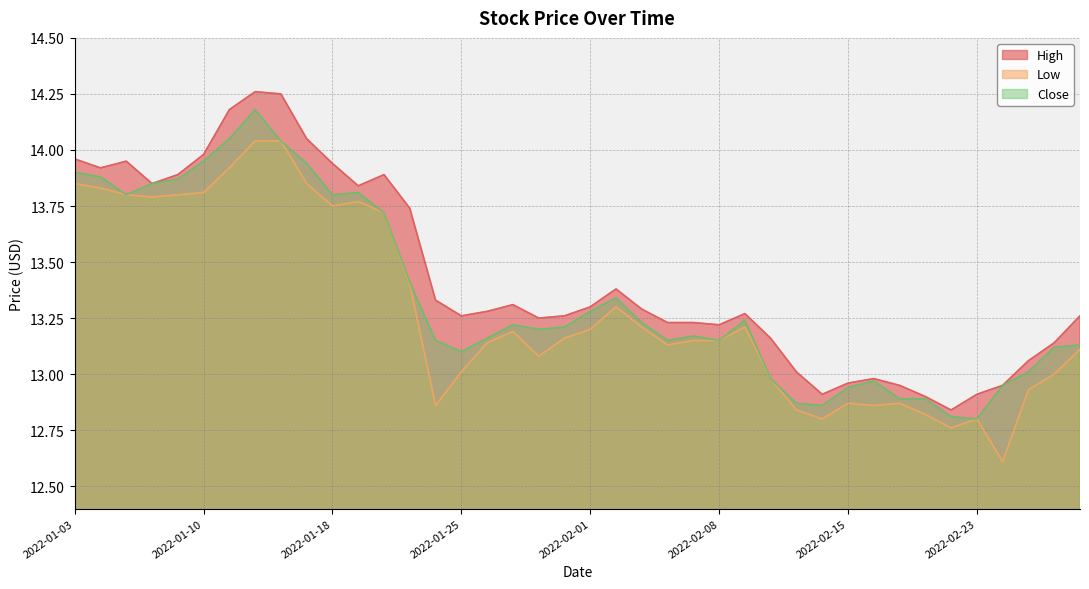

What is the value of the Close point at the 9th from the left?

14.0